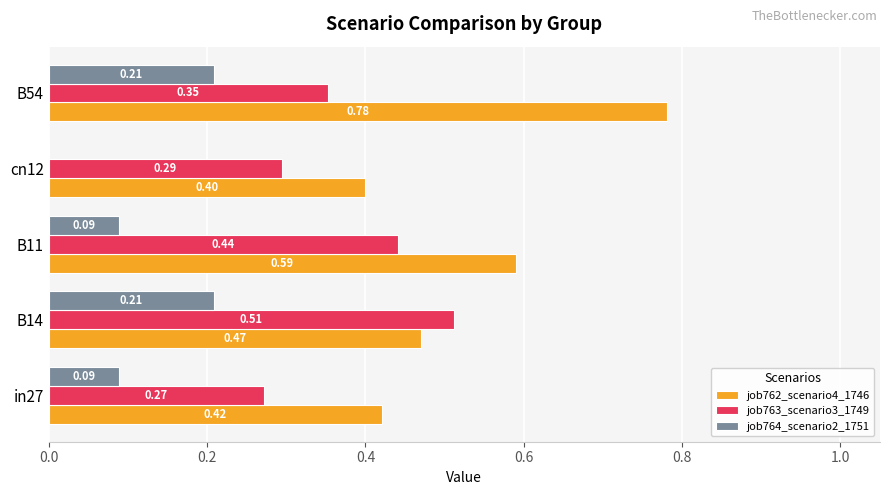

What is the sum of all job763_scenario3_1749 values?

1.9